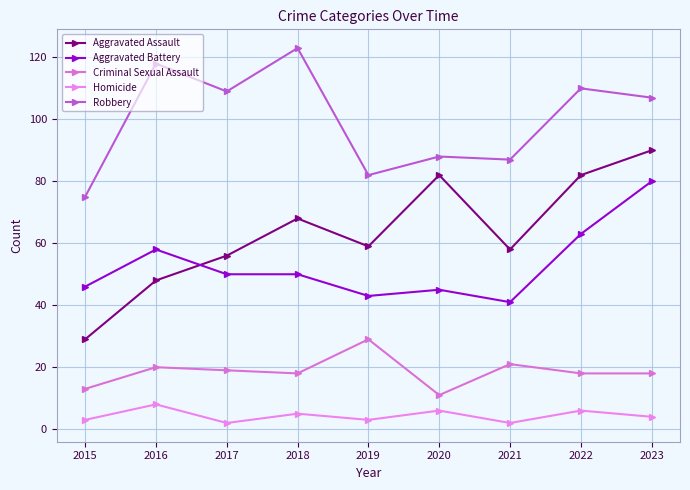

What is the maximum value shown in the chart?

123